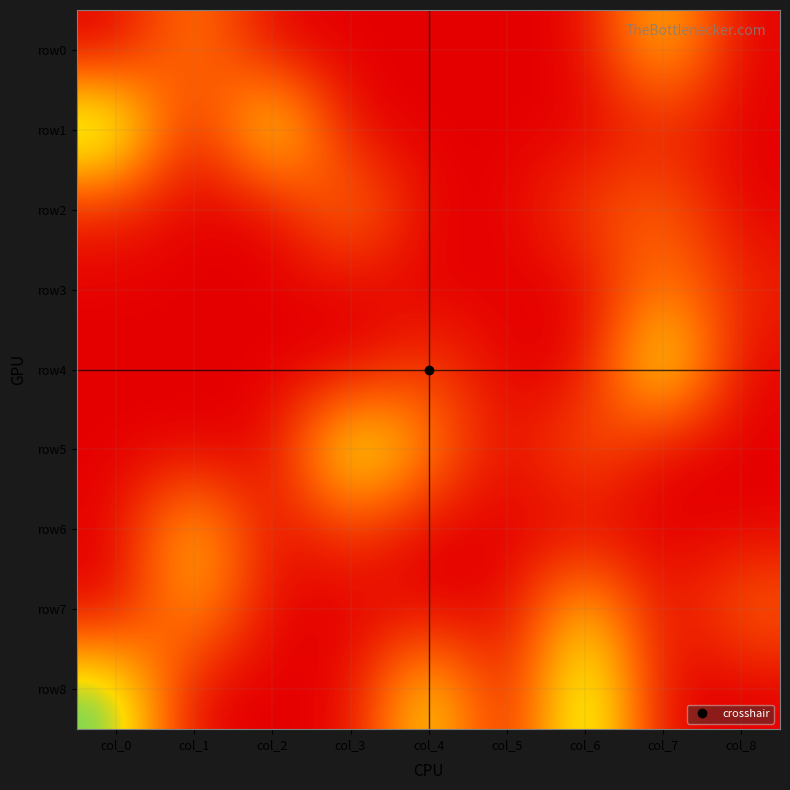

Reading right to left, extract all data points from this chart.

row0: col_8=0	col_7=6	col_6=0	col_5=0	col_4=0	col_3=0	col_2=0	col_1=4	col_0=0
row1: col_8=0	col_7=1	col_6=0	col_5=0	col_4=0	col_3=0	col_2=8	col_1=0	col_0=9
row2: col_8=0	col_7=3	col_6=2	col_5=0	col_4=0	col_3=4	col_2=0	col_1=0	col_0=1
row3: col_8=1	col_7=4	col_6=0	col_5=0	col_4=0	col_3=0	col_2=0	col_1=0	col_0=0
row4: col_8=0	col_7=8	col_6=0	col_5=0	col_4=2	col_3=0	col_2=0	col_1=0	col_0=0
row5: col_8=0	col_7=0	col_6=3	col_5=0	col_4=4	col_3=8	col_2=0	col_1=0	col_0=0
row6: col_8=0	col_7=0	col_6=0	col_5=0	col_4=0	col_3=2	col_2=0	col_1=6	col_0=0
row7: col_8=3	col_7=0	col_6=6	col_5=0	col_4=0	col_3=0	col_2=0	col_1=5	col_0=0
row8: col_8=0	col_7=0	col_6=9	col_5=0	col_4=7	col_3=0	col_2=0	col_1=0	col_0=8